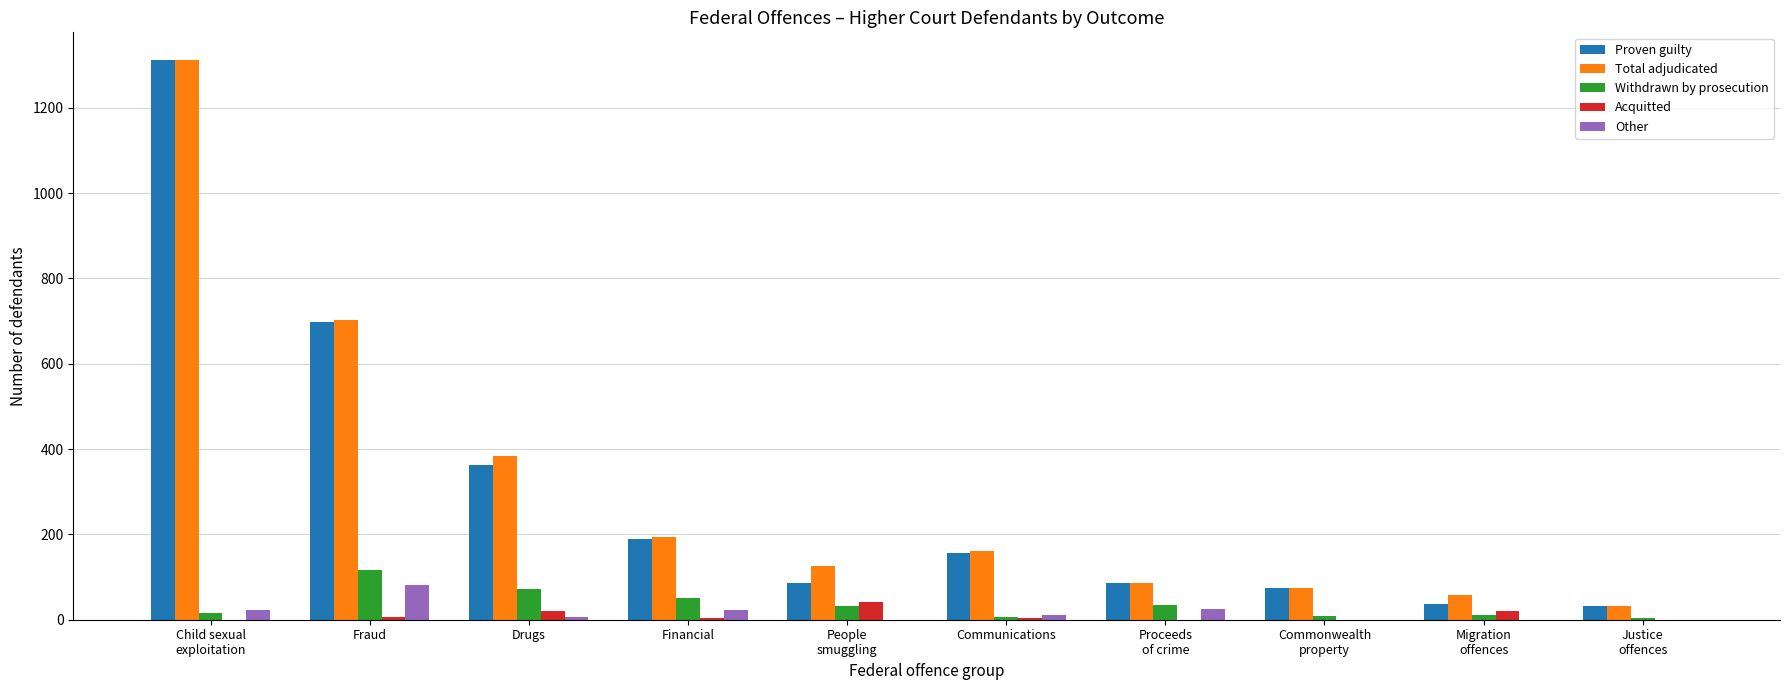

Which series changed the most between People
smuggling and Migration
offences?

Total adjudicated